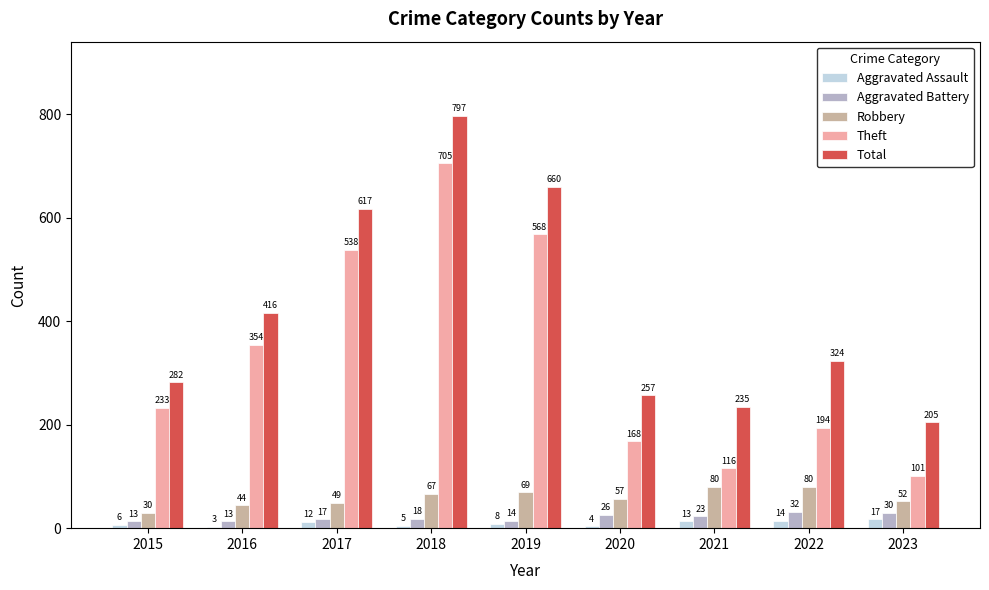

What is the maximum value for Theft?

705